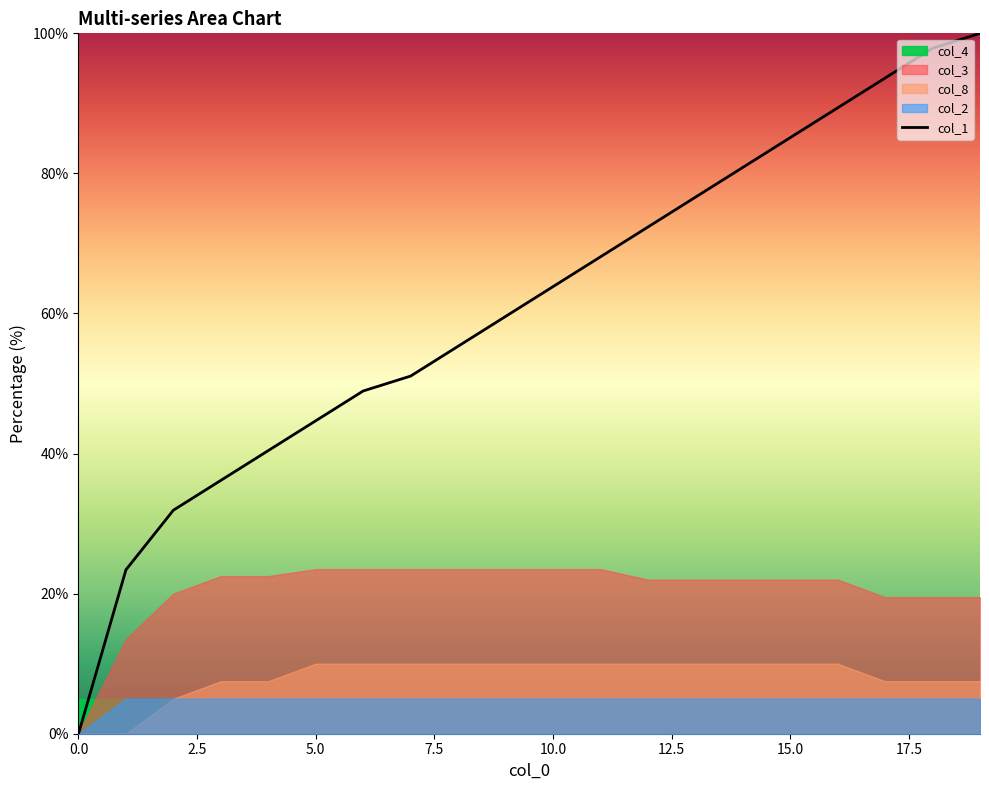

Count the number of categories in the chart.

20